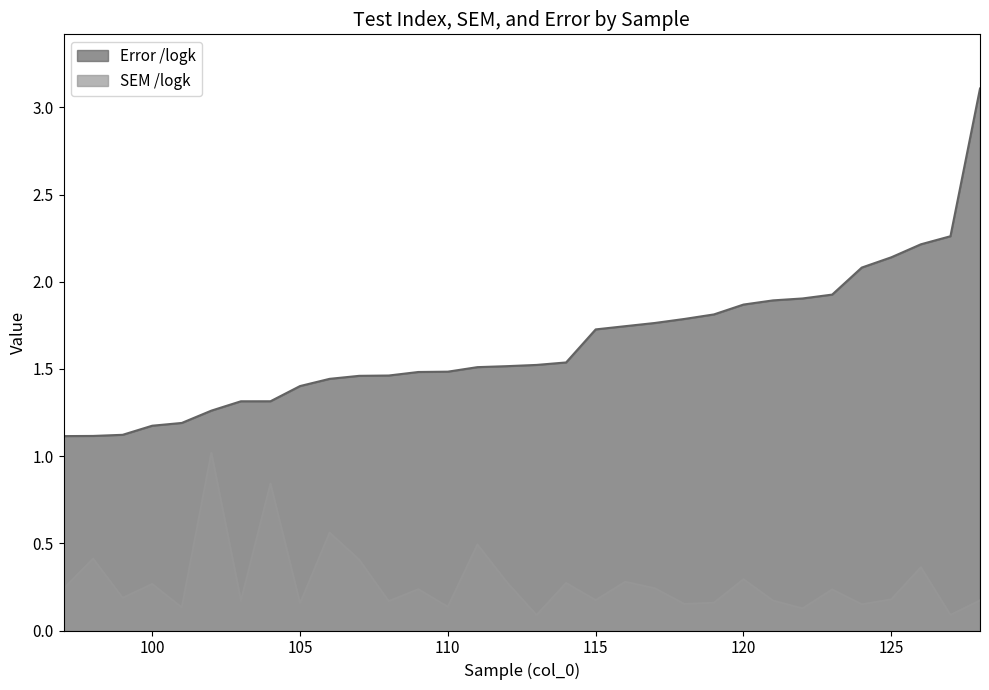

At which category is the sum across all series the highest?

128